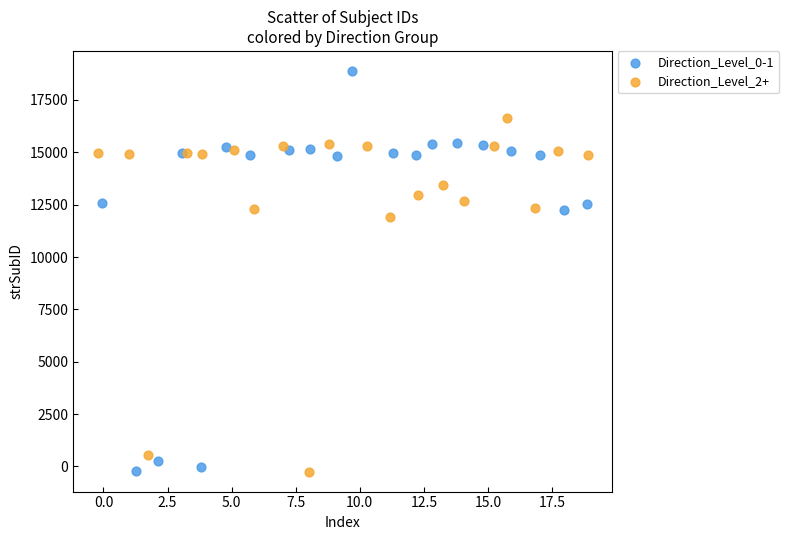

Which series has the widest spread of Y values?

Direction_Level_0-1